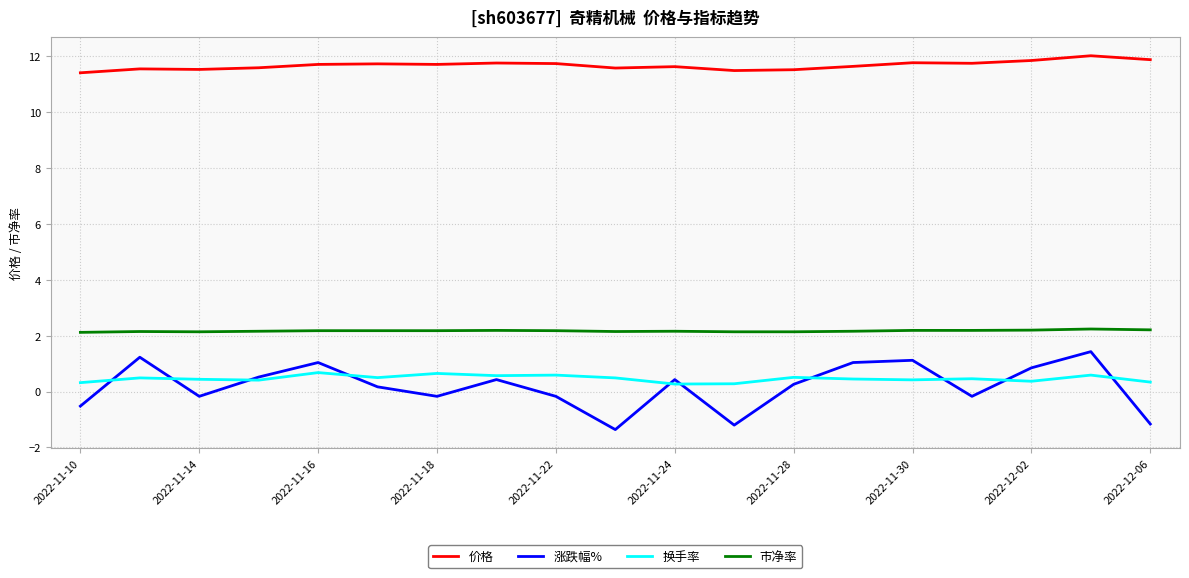

Rank the series by their maximum value, from highest to lowest.

价格, 市净率, 涨跌幅%, 换手率